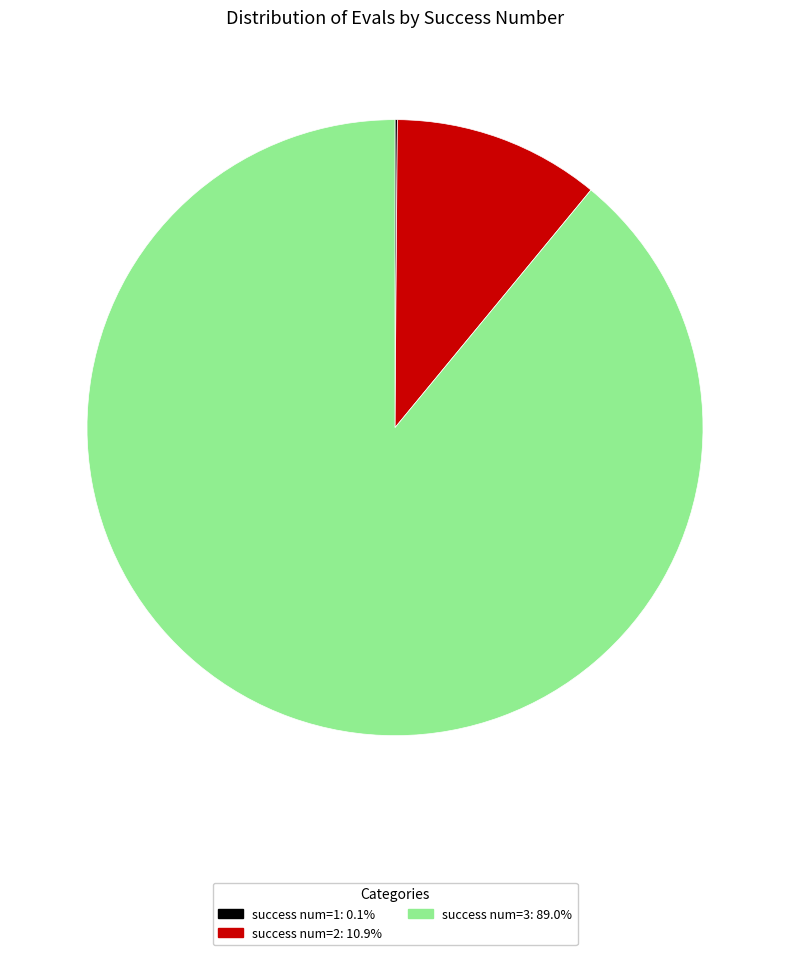

Does any single category account for the majority?

Yes